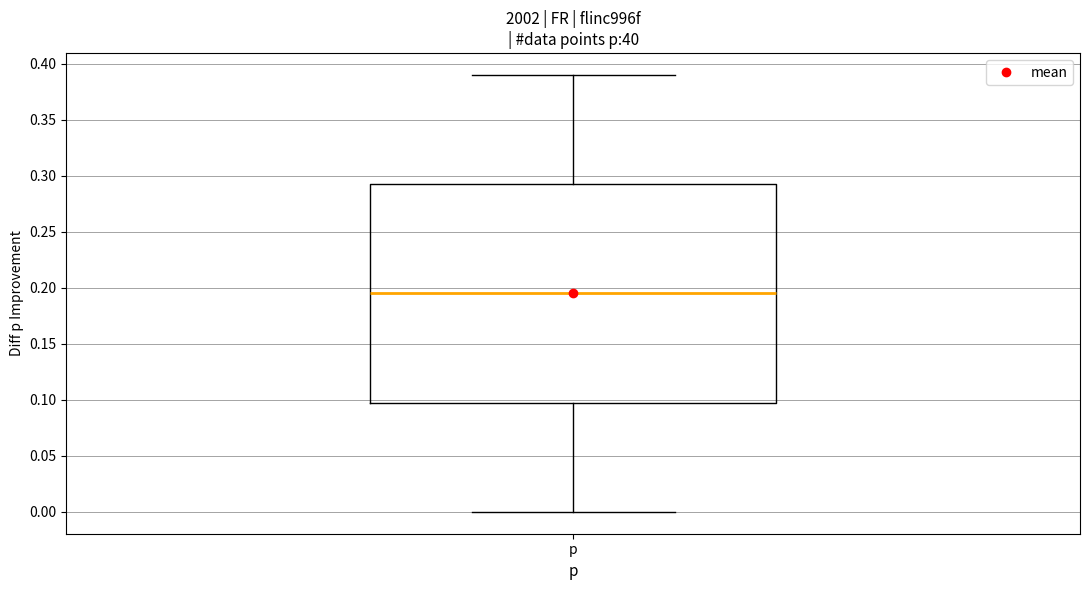

Transcribe this box plot: give where the median line is, the range the box spans, and where the two whiskers end, as read against the y-axis. The values are not printed on the chart, so give them approximately, as read against the axis.

median 0.195, box 0.100 to 0.295, whiskers 0.000 to 0.390